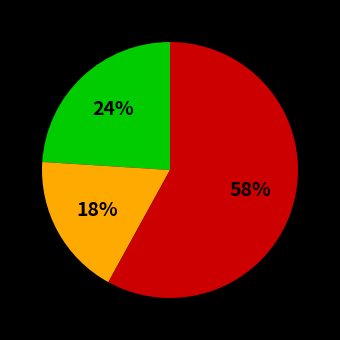

To the nearest percent, what is the difference between the largest and smallest slice percentages?

40%